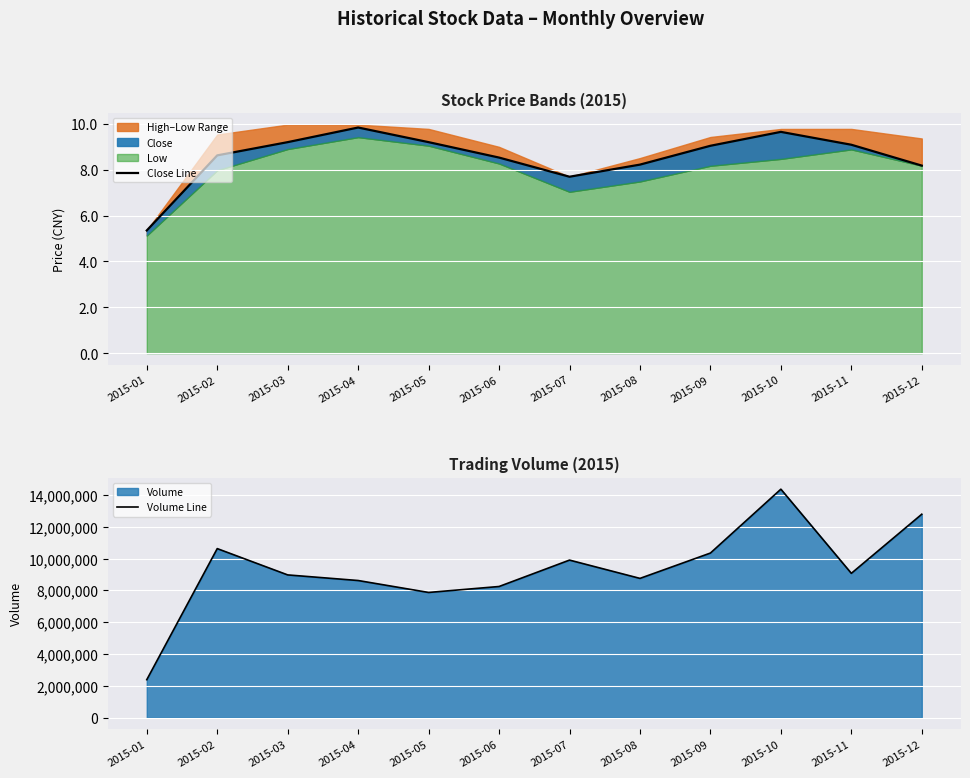

Is it true that Close Line equals 15.2 at 2015-10?

False